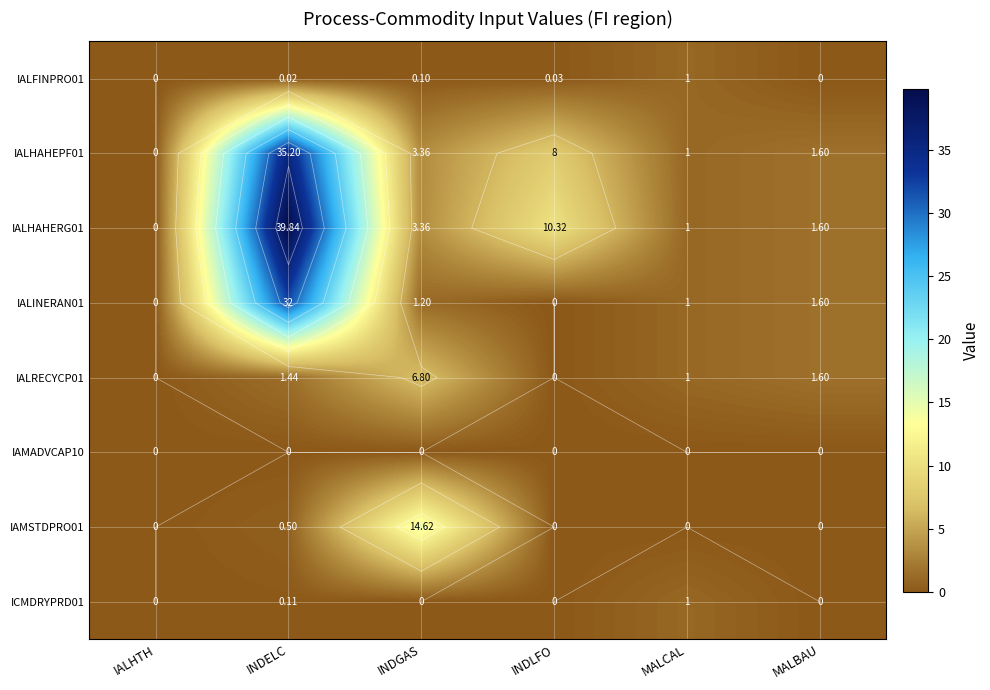

What is the average value of the IAMSTDPRO01 series?

2.5